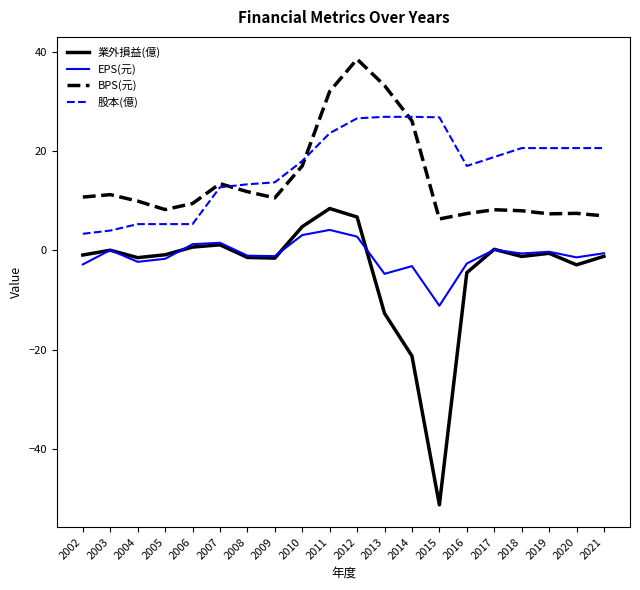

What is the difference between the second highest and minimum values in the EPS(元) series?

14.2